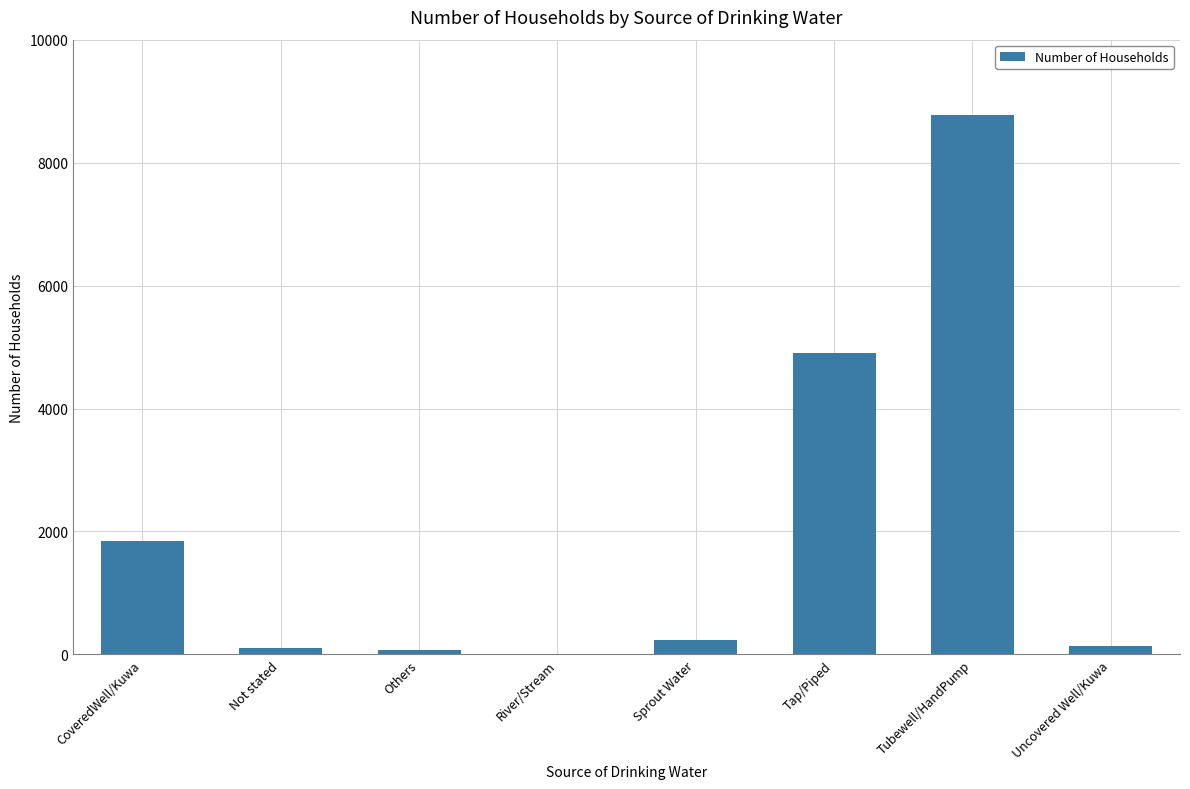

What is the change in value from River/Stream to Uncovered Well/Kuwa?

+141